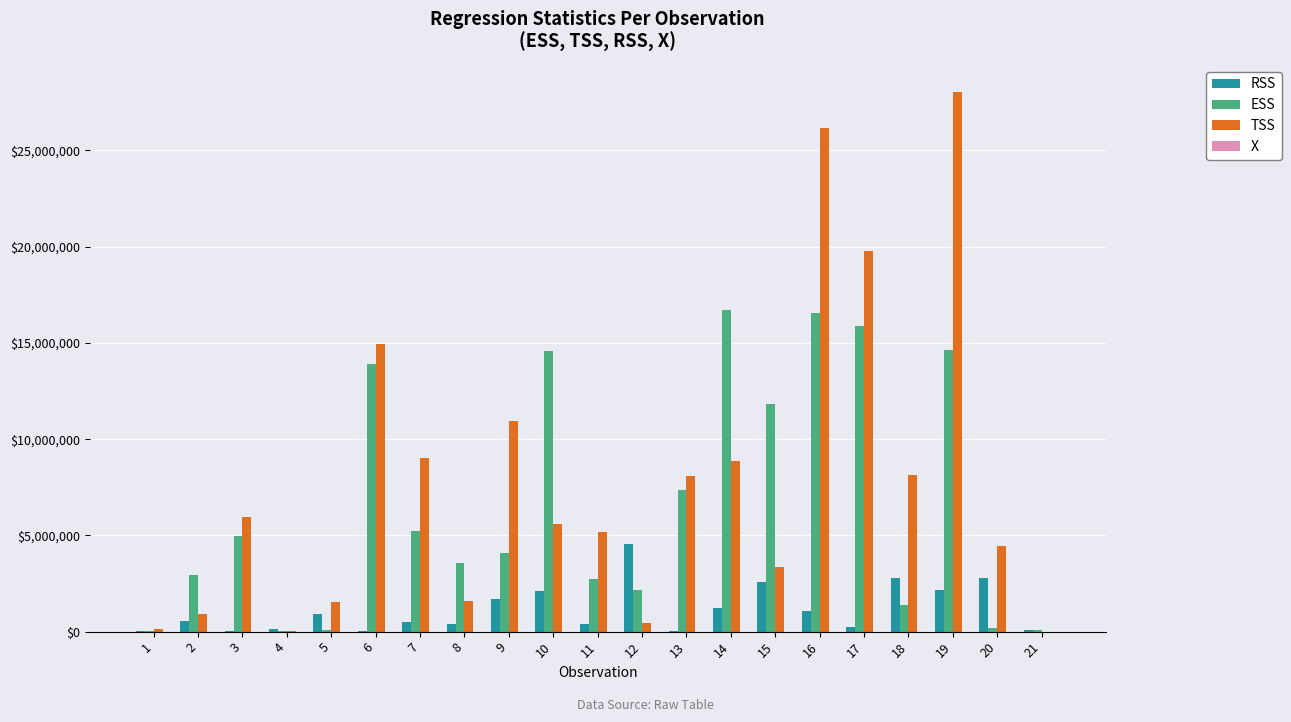

Between 4 and 8, which series saw the biggest shift?

ESS